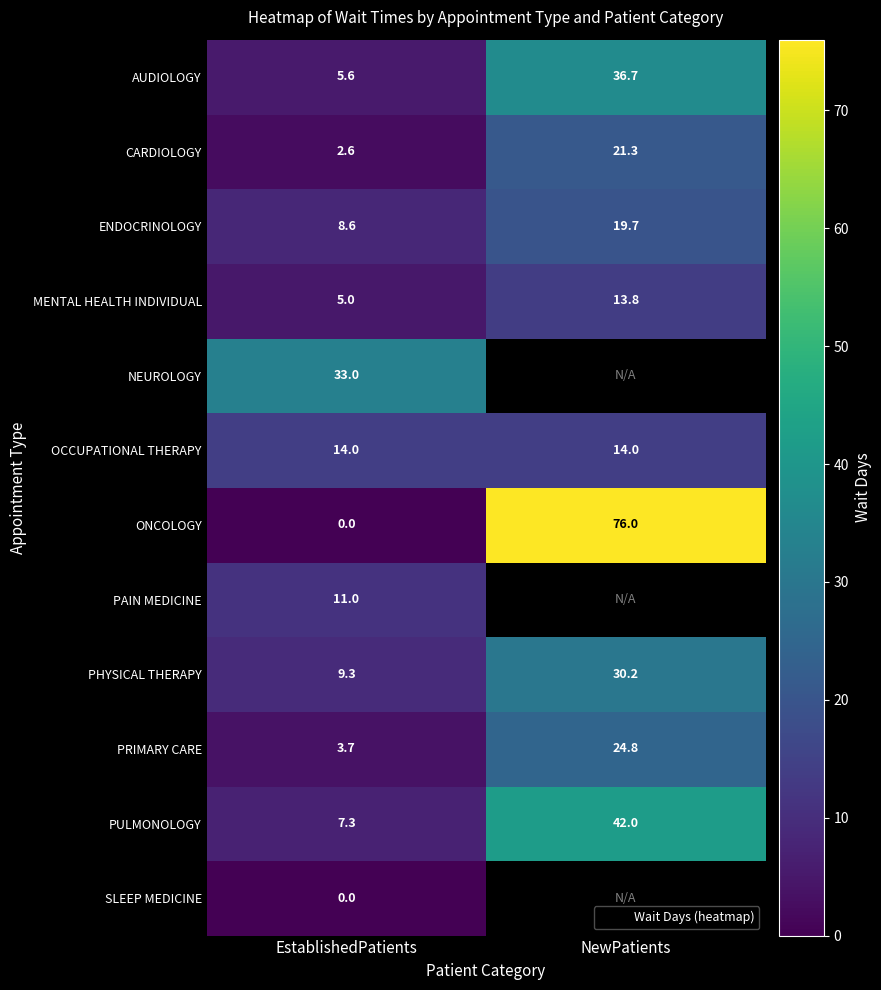

At which label is OCCUPATIONAL THERAPY closest to 14?

EstablishedPatients